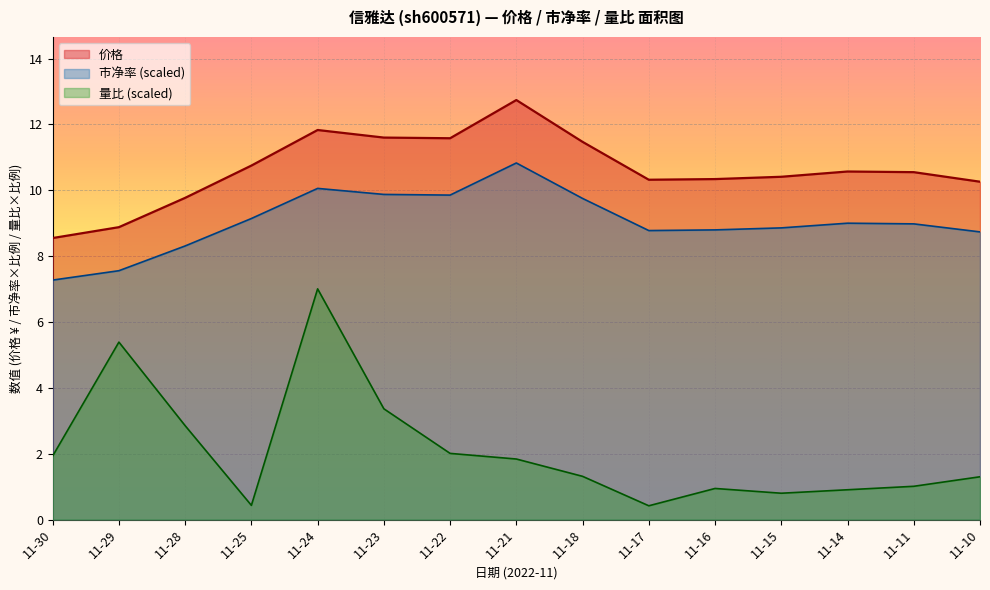

List the labels in order of 量比 value, largest first.

11-24, 11-29, 11-23, 11-28, 11-22, 11-30, 11-21, 11-18, 11-10, 11-11, 11-16, 11-14, 11-15, 11-25, 11-17